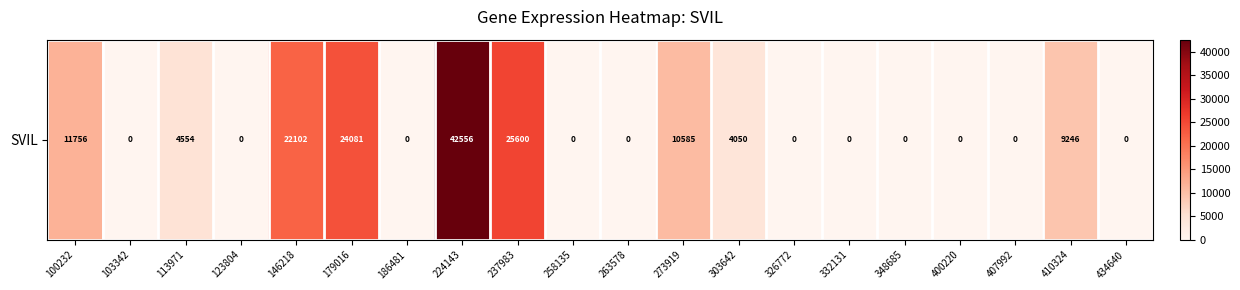

Which category has the highest value across all series?

224143